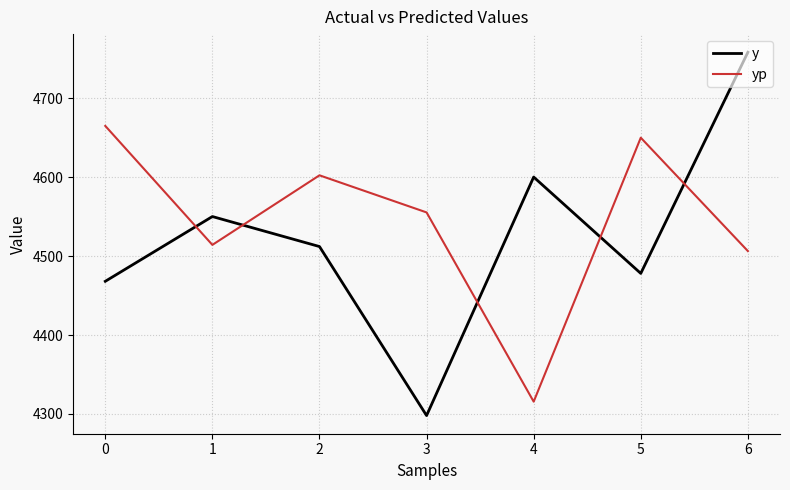

List the series in order of their peak value, highest first.

y, yp